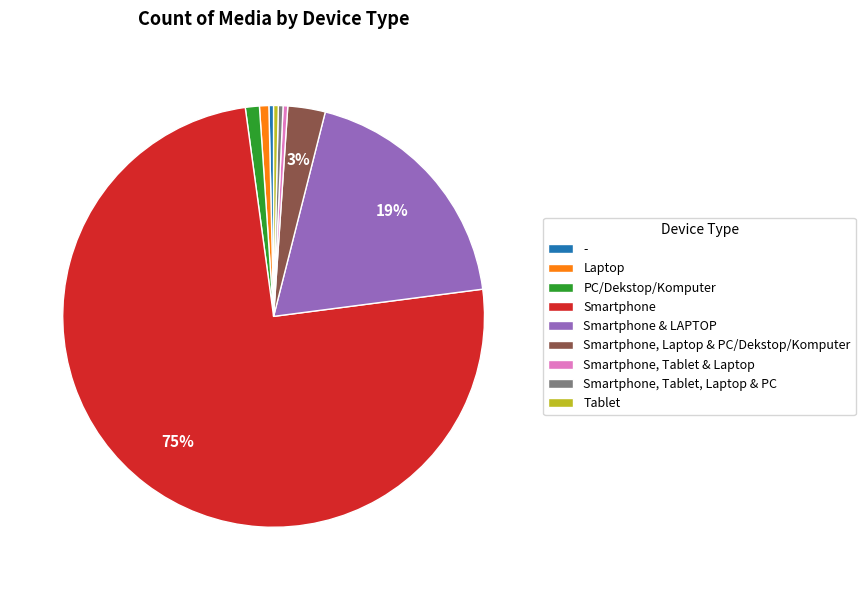

Which slice is the largest?

Smartphone